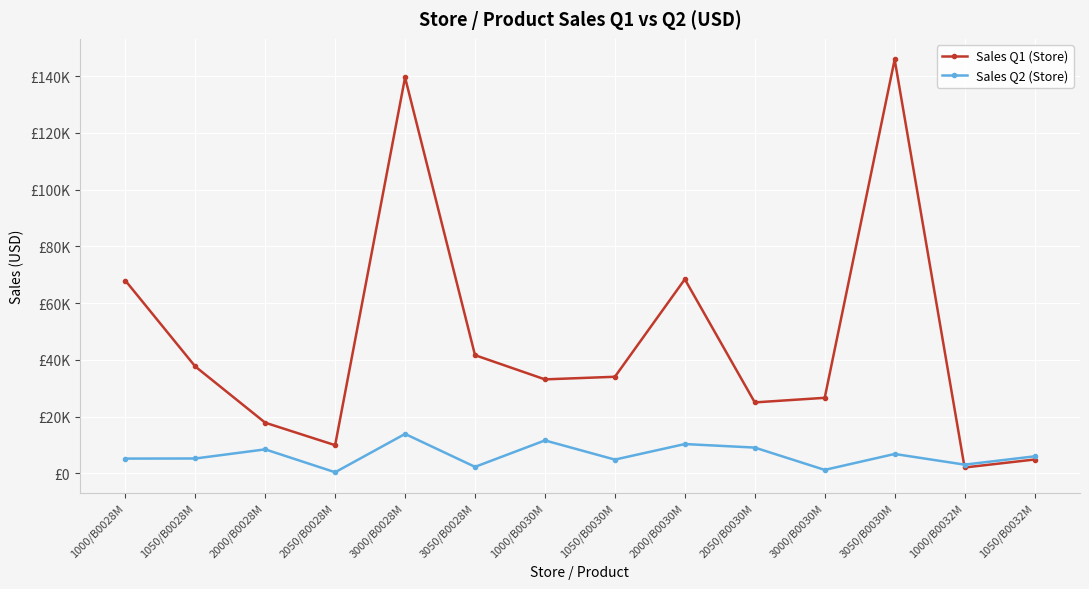

Is this an area chart (filled region under the line)?

No